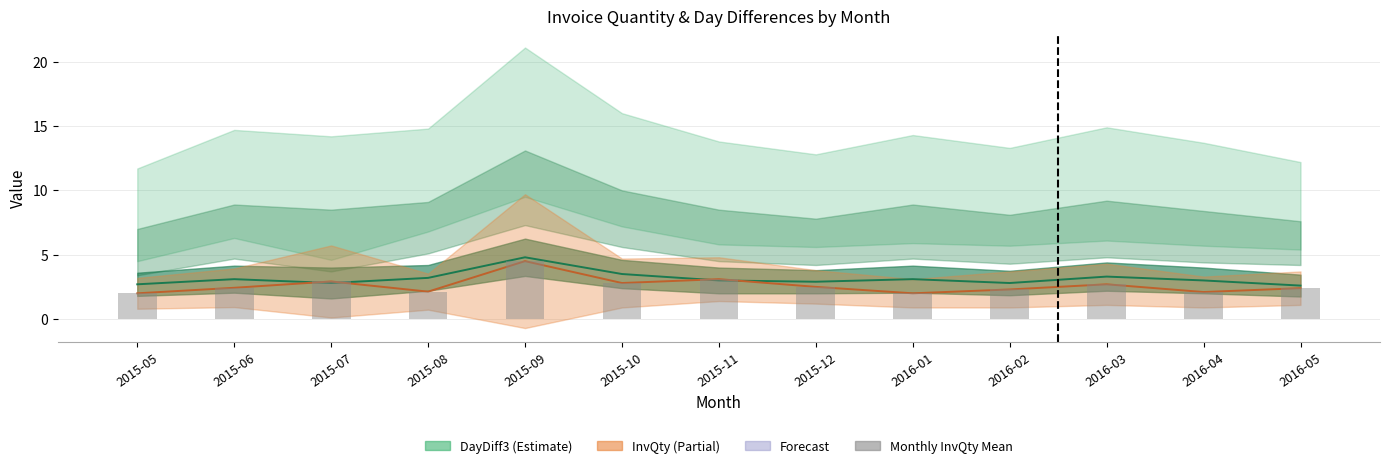

True or false: the data shows 2.4 at 2016-05.

True